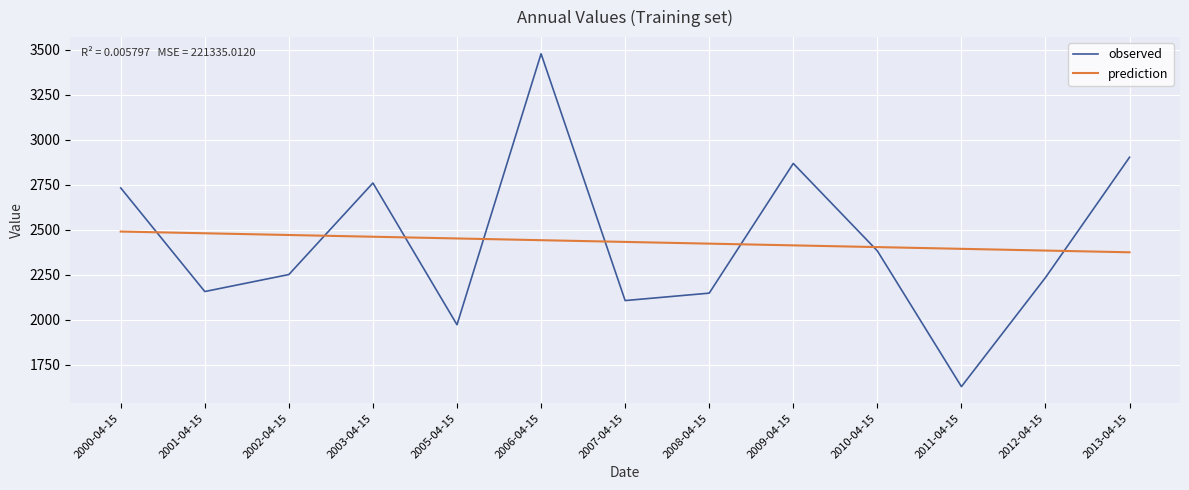

What is the difference between the second highest and second lowest values in the observed series?

930.2